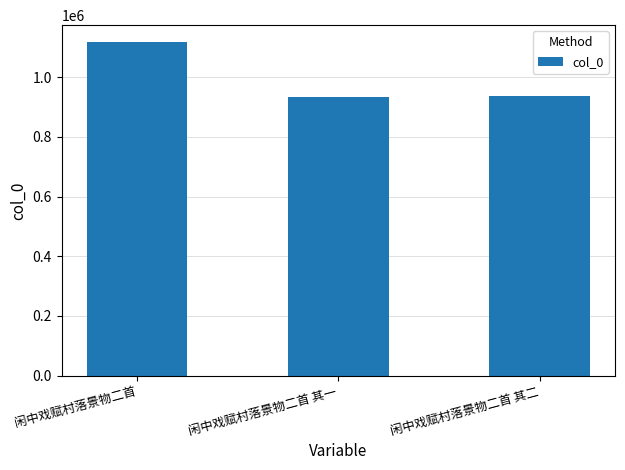

Is it true that the value at 闲中戏赋村落景物二首 其二 is 1307270?

False